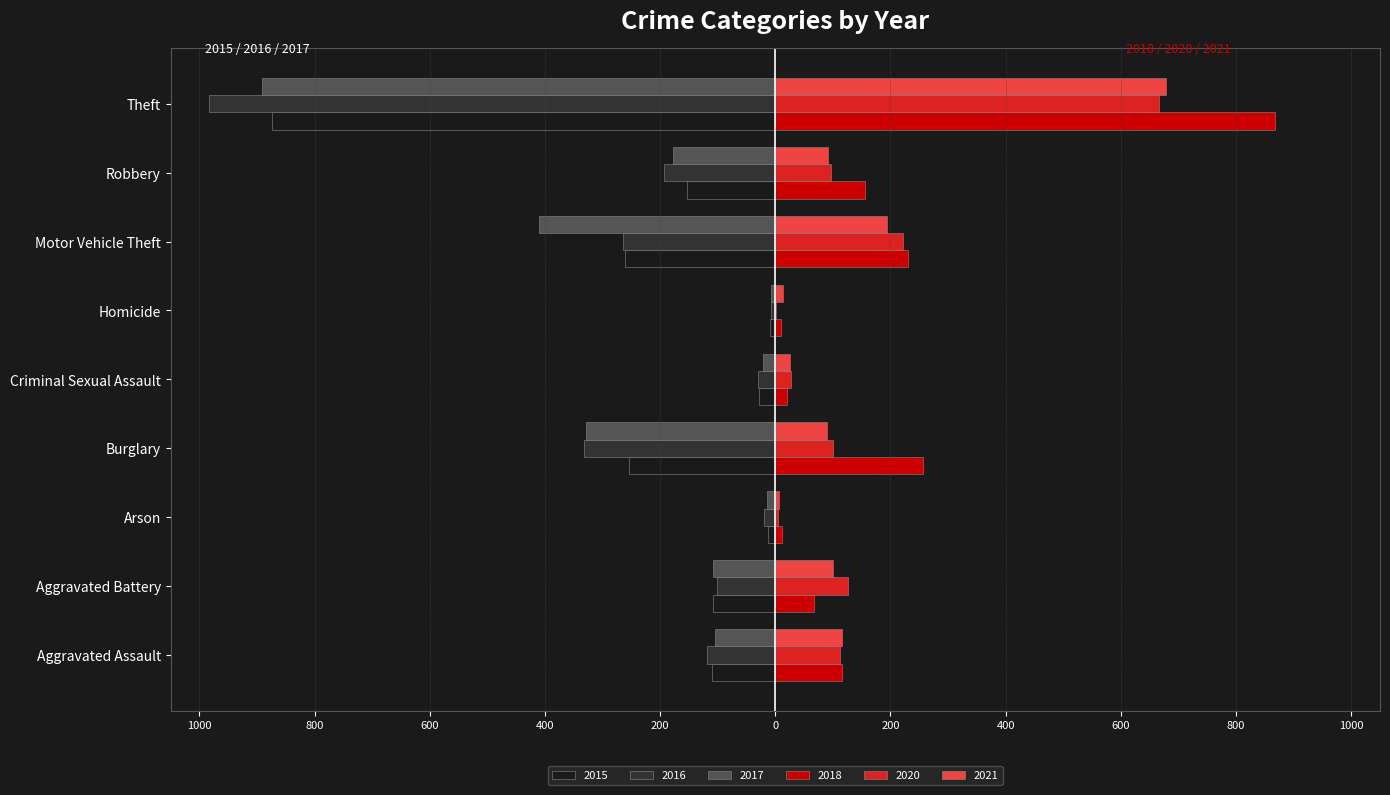

What are all the series names shown in the legend?

2015, 2016, 2017, 2018, 2020, 2021